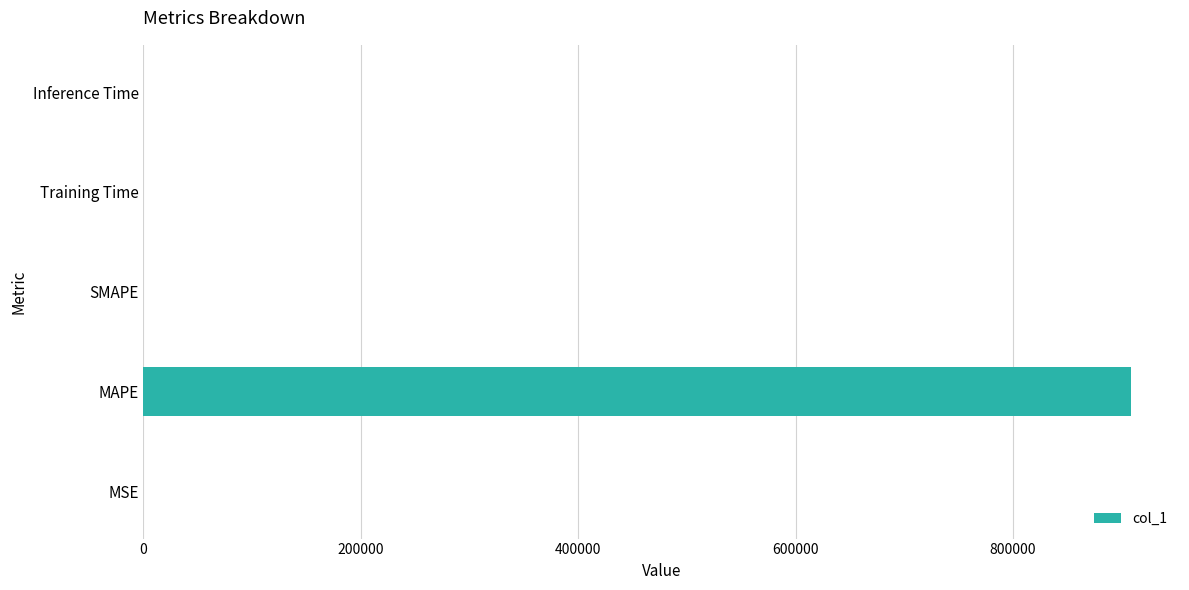

Are the bars horizontal?

Yes